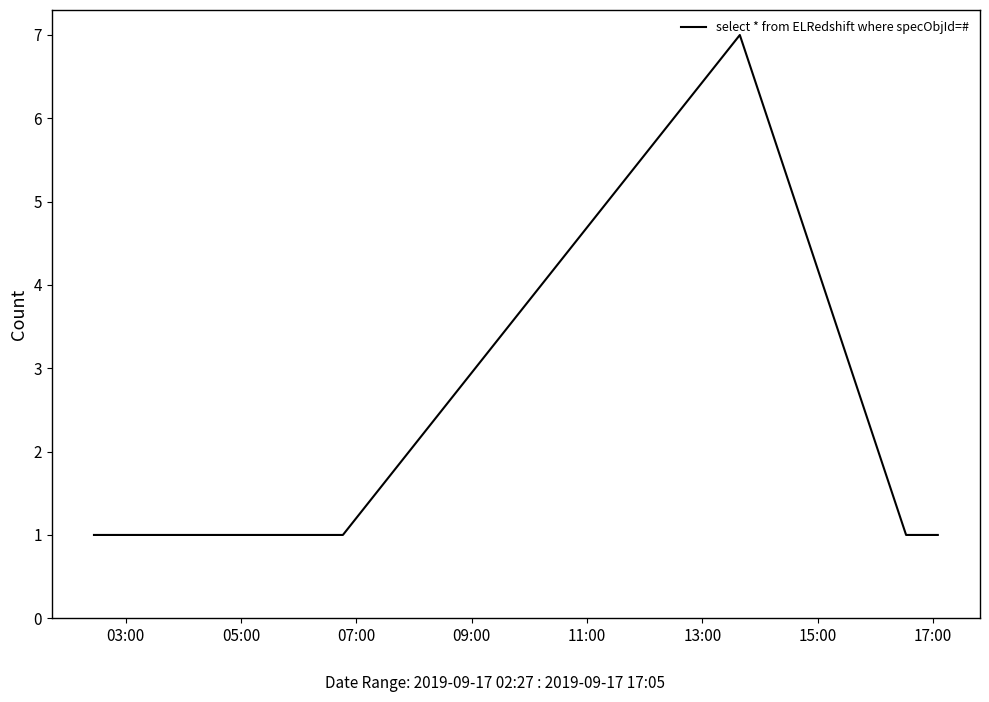

True or false: there are more than 0 points higher than both neighbors.

True